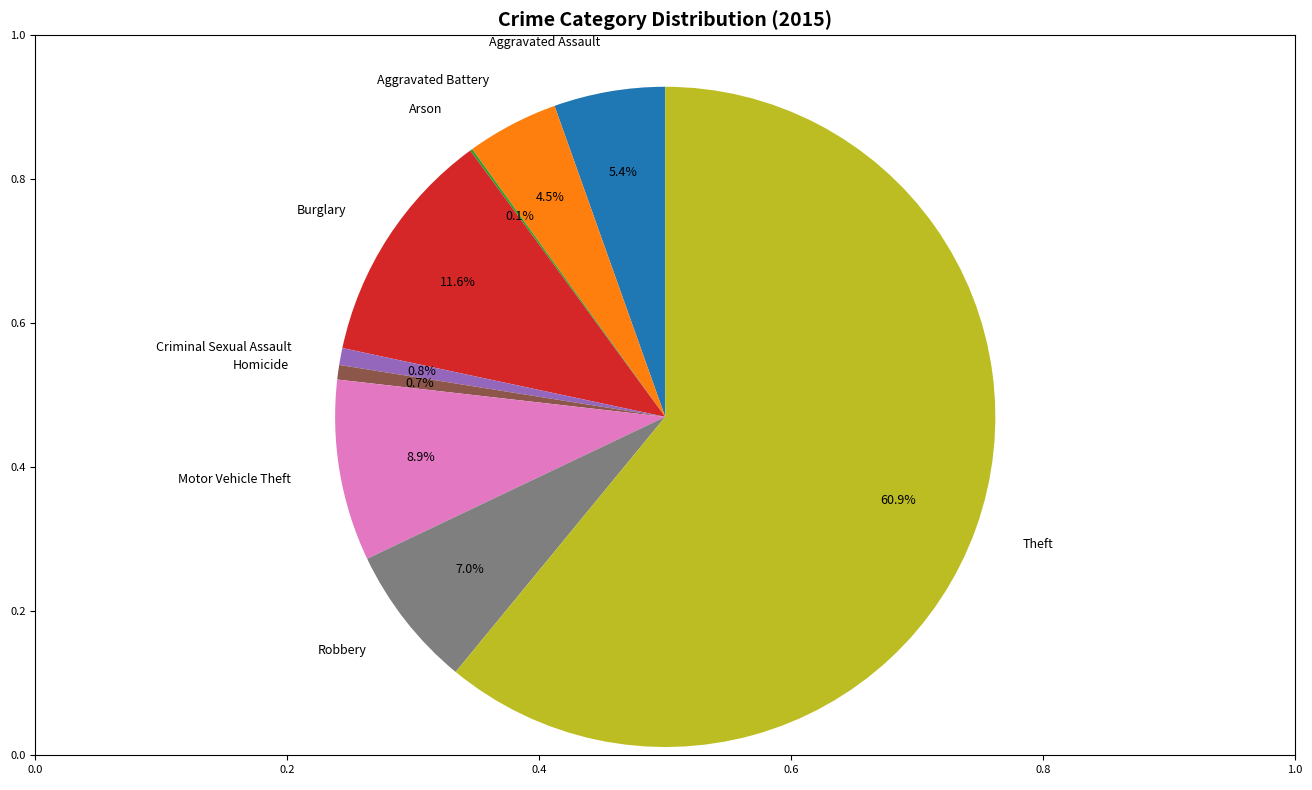

Is Motor Vehicle Theft the majority of the pie?

No